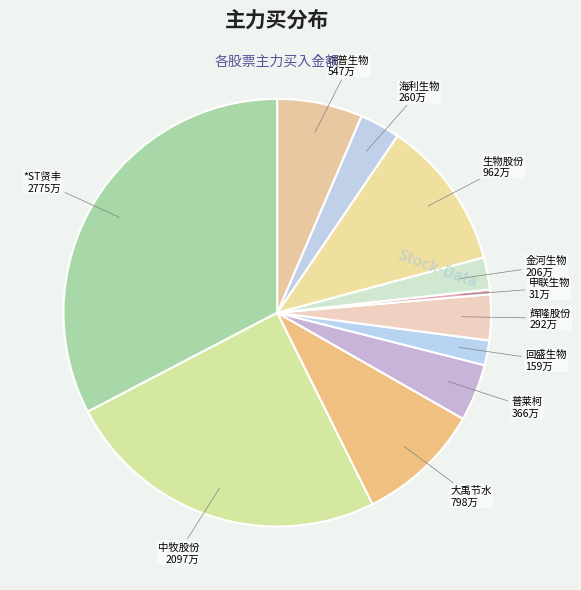

Which slice is the smallest?

申联生物